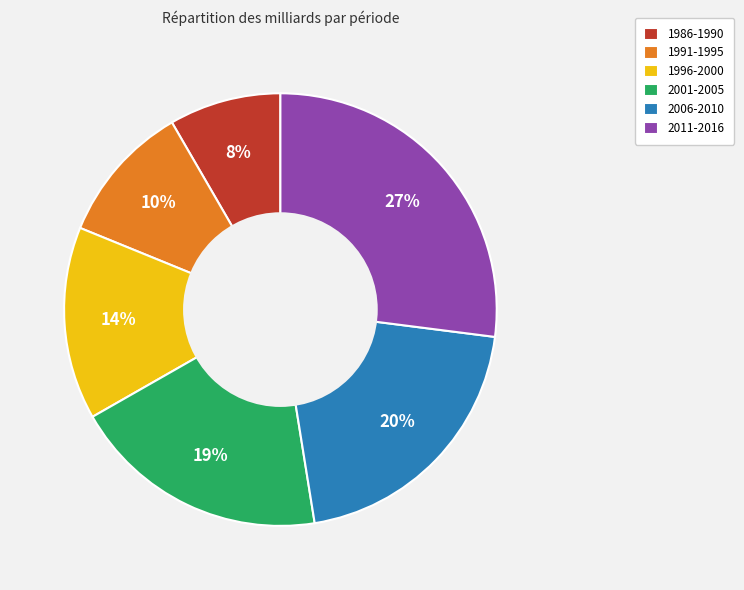

To the nearest percent, what is the difference between the 2011-2016 and 2001-2005 slice percentages?

8%